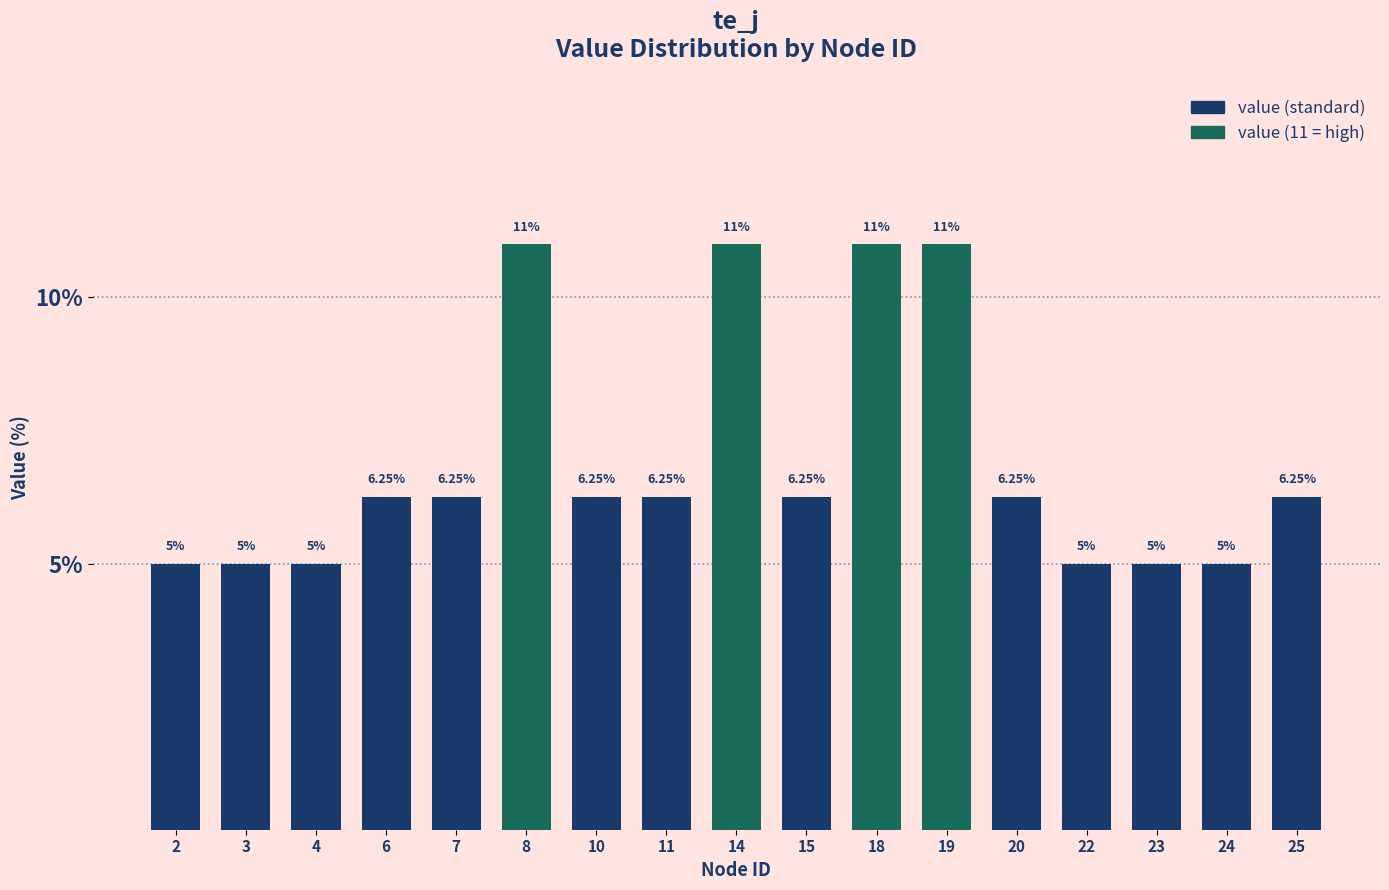

What is the difference between the second highest and minimum values?

6.0